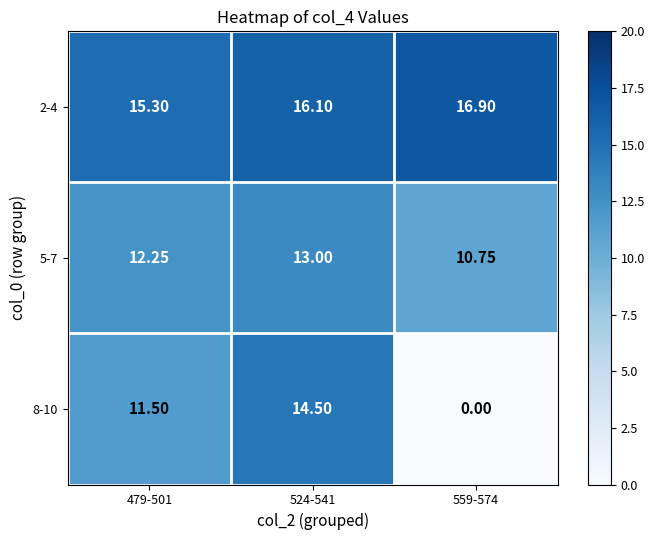

List the series in order of their peak value, lowest first.

5-7, 8-10, 2-4